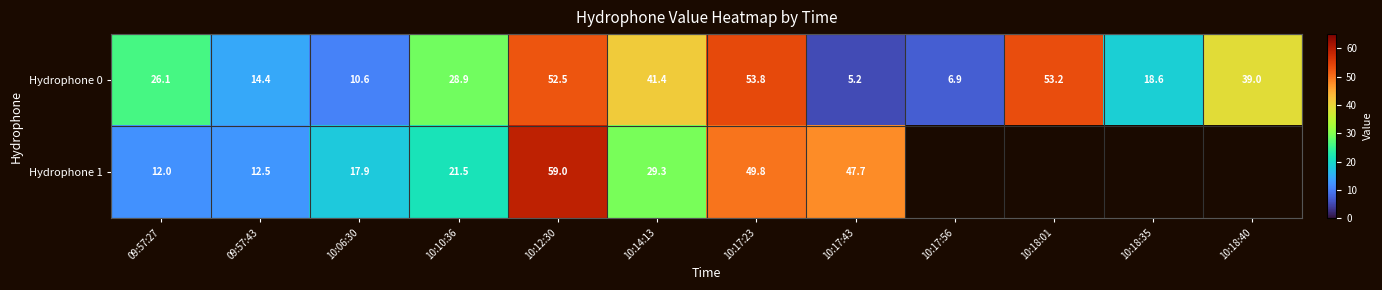

Count the number of data series in this chart.

2